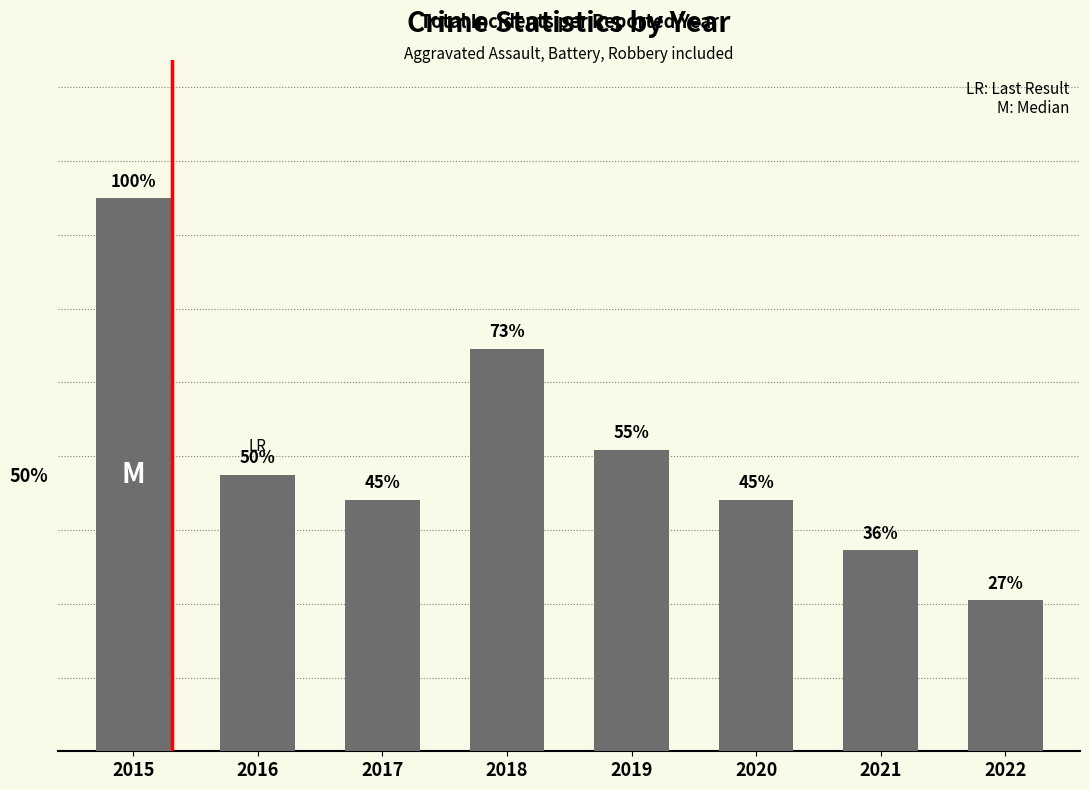

How many data points are less than 11?

4